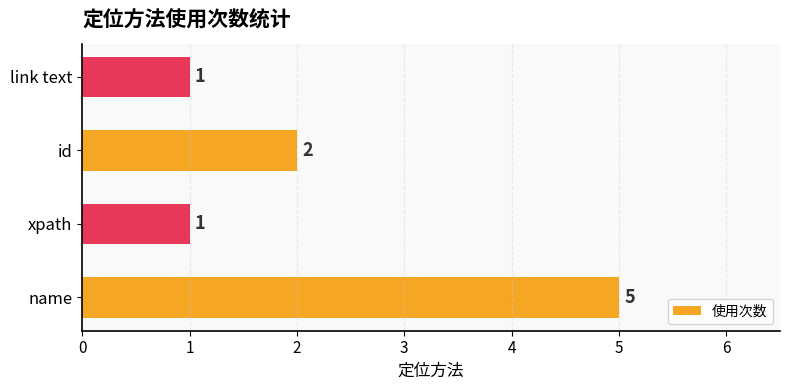

What is the greatest value displayed?

5